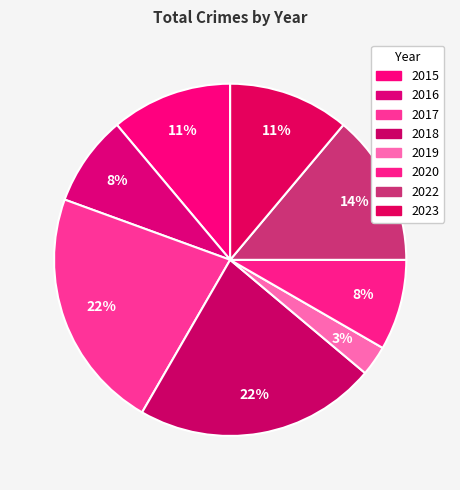

Count the number of slices in the pie.

8